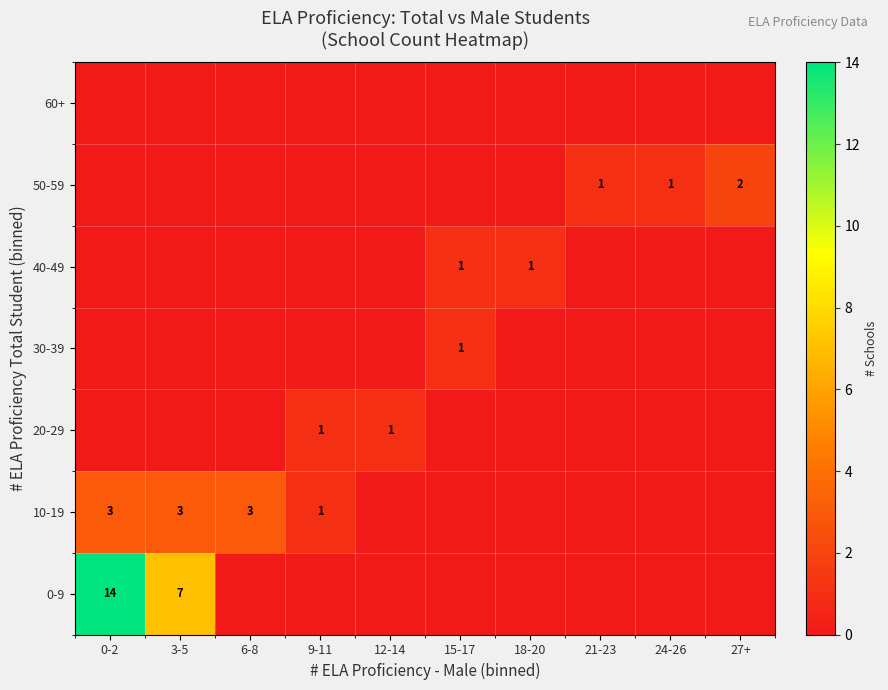

The value of 10-19 at 9-11 is 0. True or false?

False